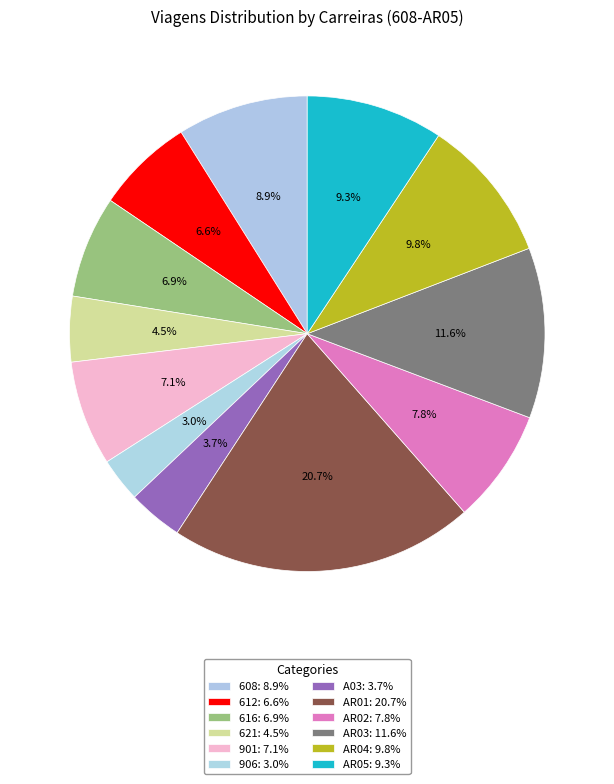

How many slices are in this pie chart?

12